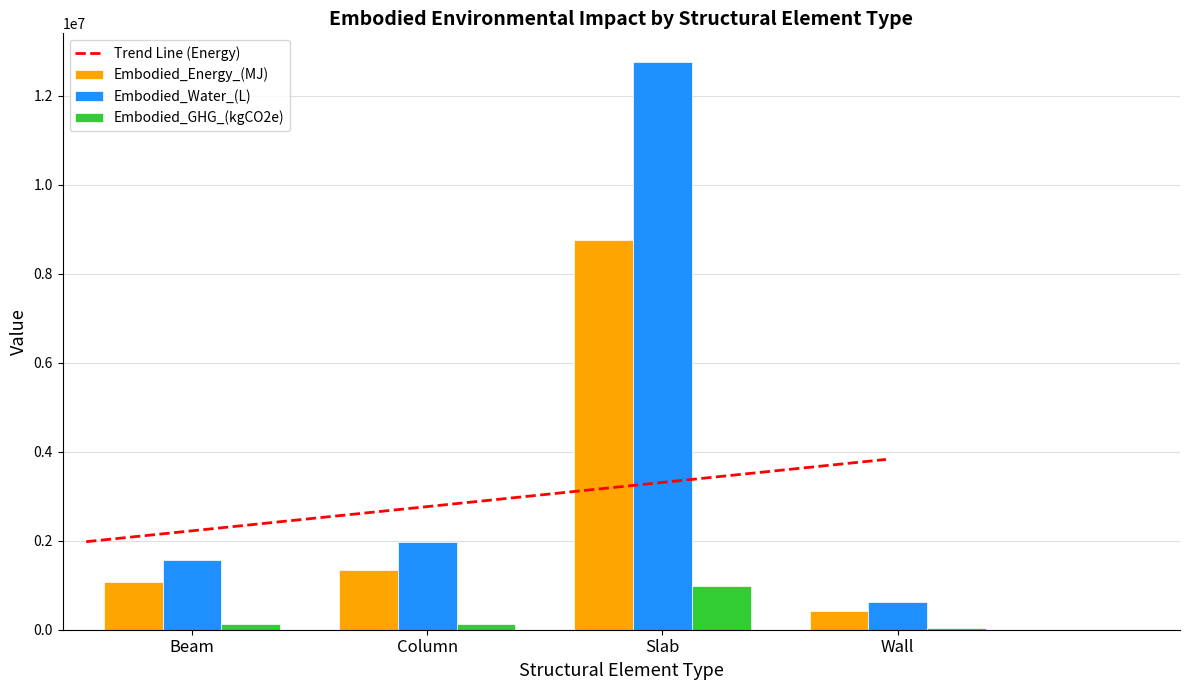

Reading left to right, extract all data points from this chart.

Embodied_Energy_(MJ): Beam=1083173.8	Column=1342271.3	Slab=8760074.3	Wall=422429.0
Embodied_Water_(L): Beam=1572707.5	Column=1974138.6	Slab=12761812.5	Wall=617152.1
Embodied_GHG_(kgCO2e): Beam=124784.3	Column=132306.1	Slab=971425.9	Wall=45295.0